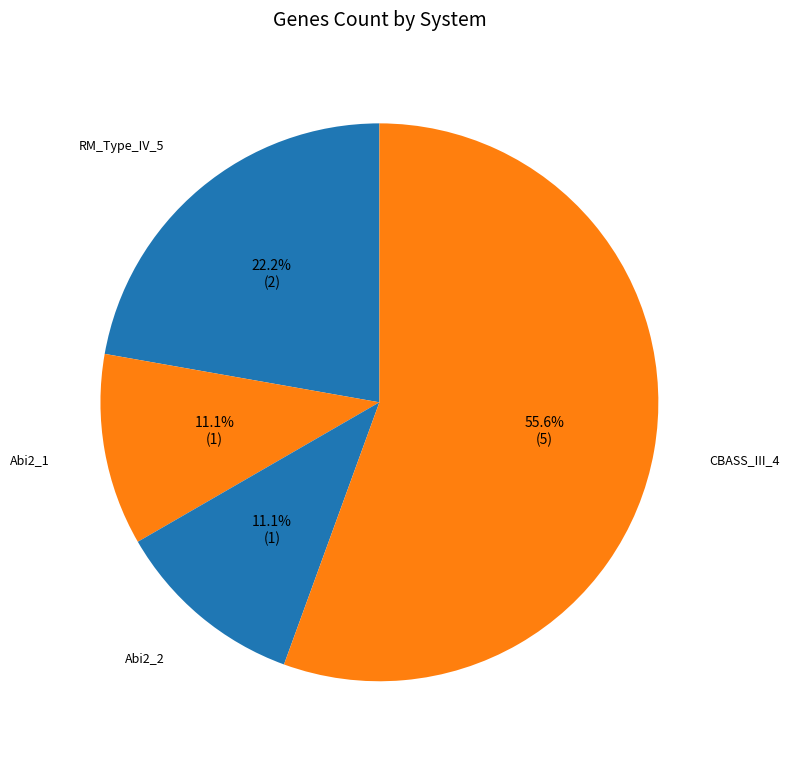

To the nearest percent, what portion does CBASS_III_4 represent?

56%